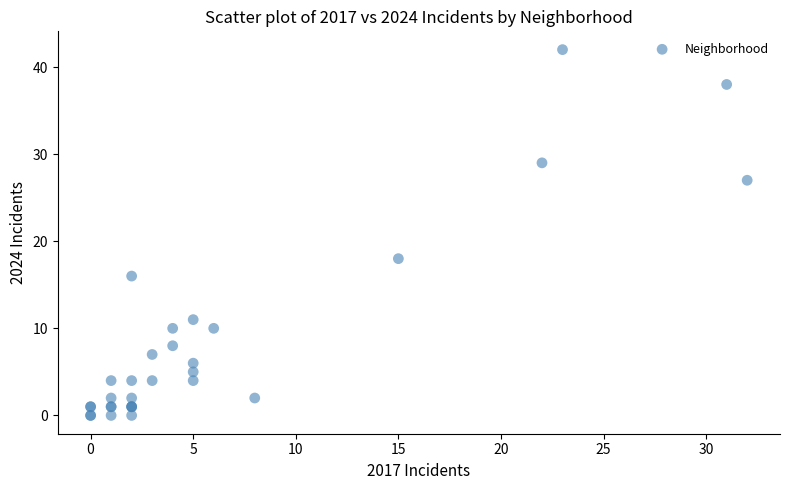

What Y value in the scatter plot is closest to 21?

18